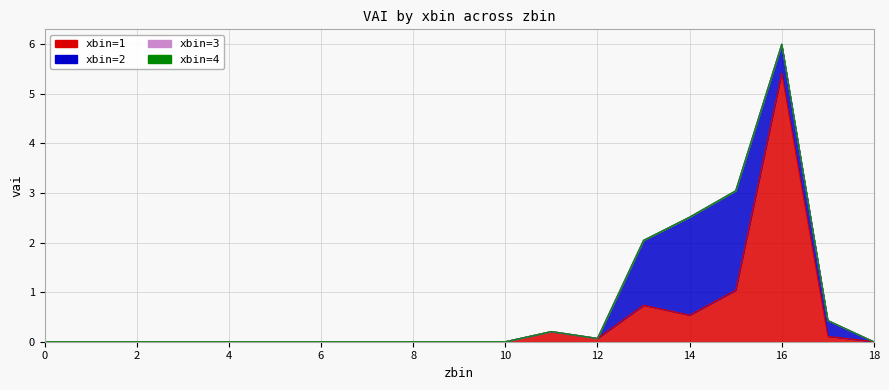

What are all the series names shown in the legend?

xbin=1, xbin=2, xbin=3, xbin=4